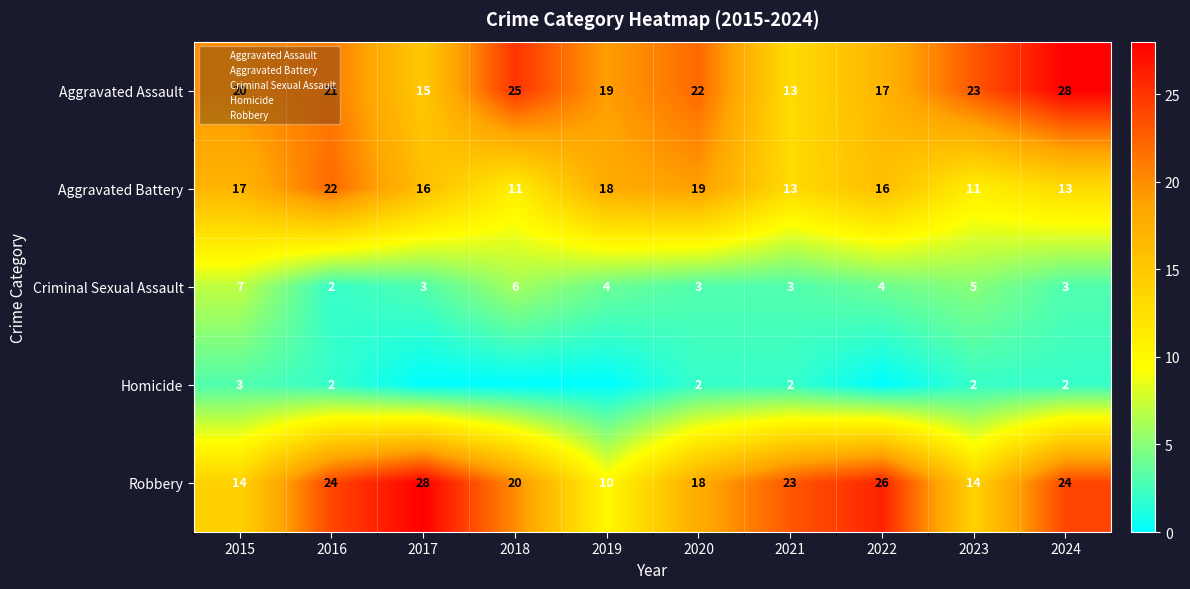

At which label does Robbery reach its minimum?

2019